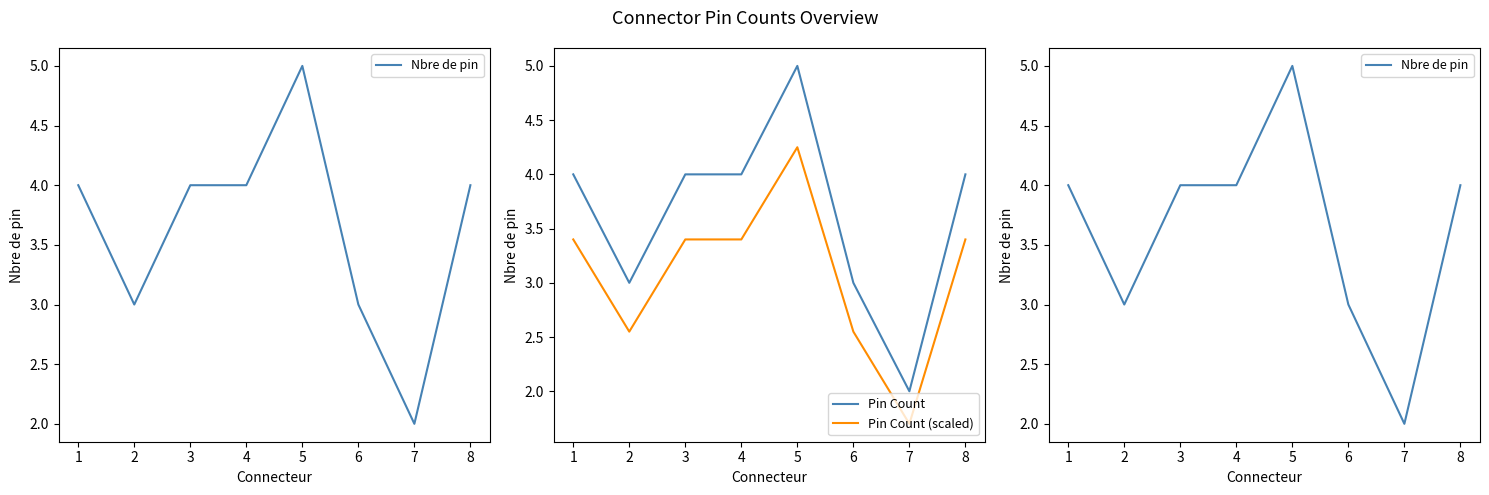

Is it true that Pin Count equals 4.0 at 4?

True